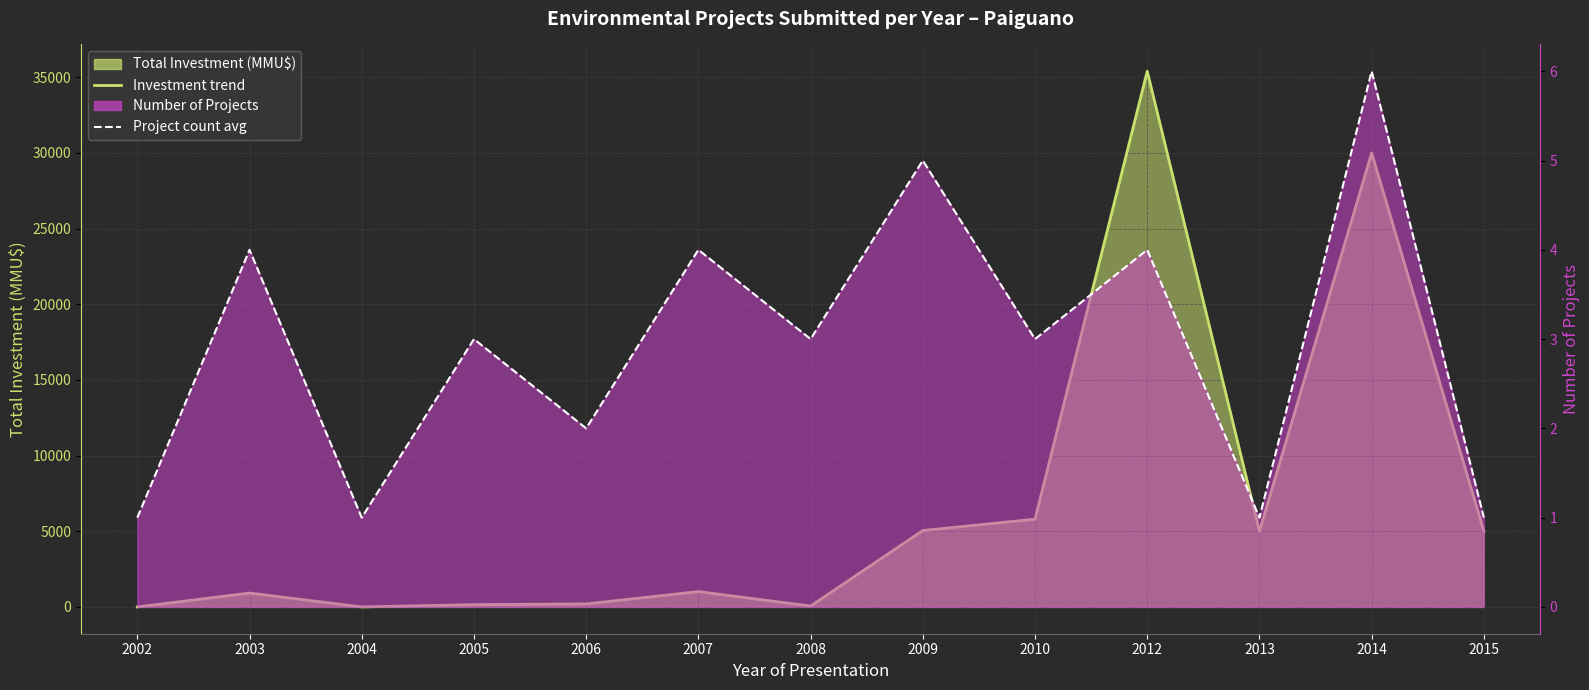

What is the total value across all series at 2012?

35404